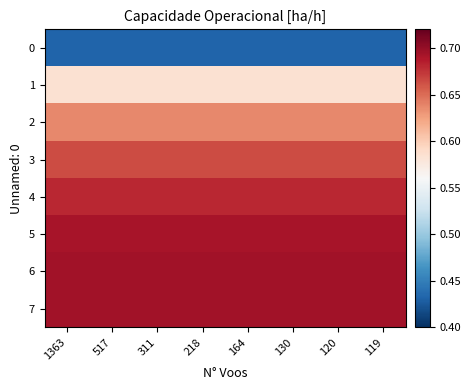

Rank the series by their maximum value, from lowest to highest.

0, 1, 2, 3, 4, 5, 6, 7